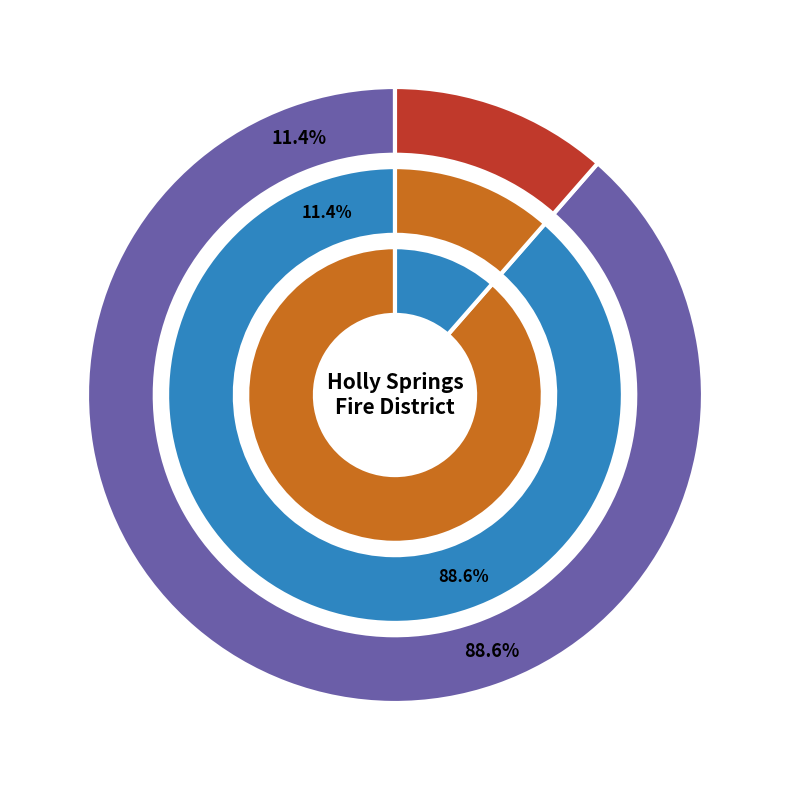

Count the number of slices in the pie.

2